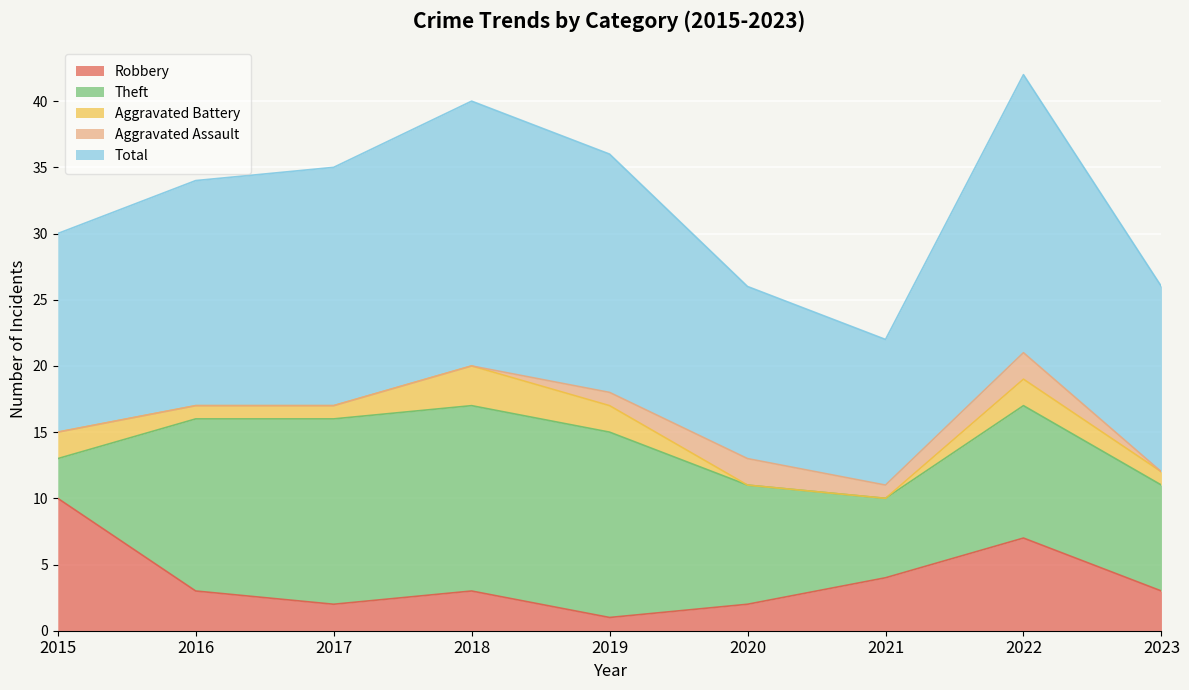

The value of Theft at 2018 is 14. True or false?

True